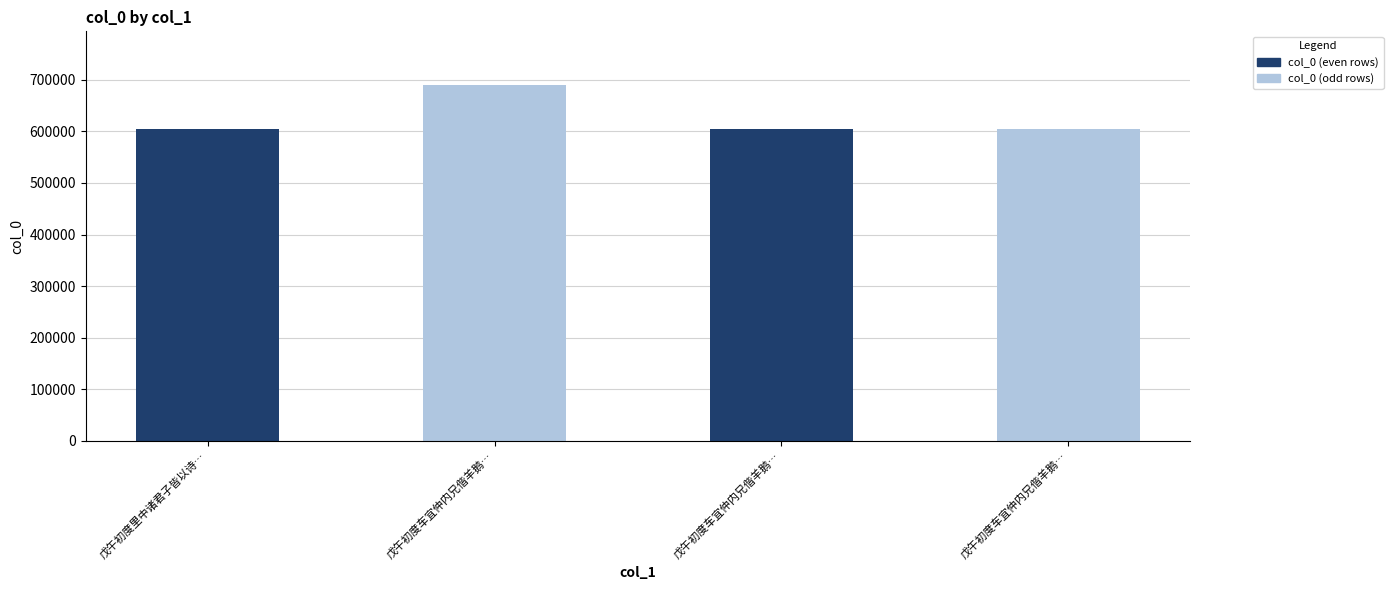

The col_0 (odd rows) series shows 1006188 at 戊午初度里中诸君子皆以诗…. True or false?

False